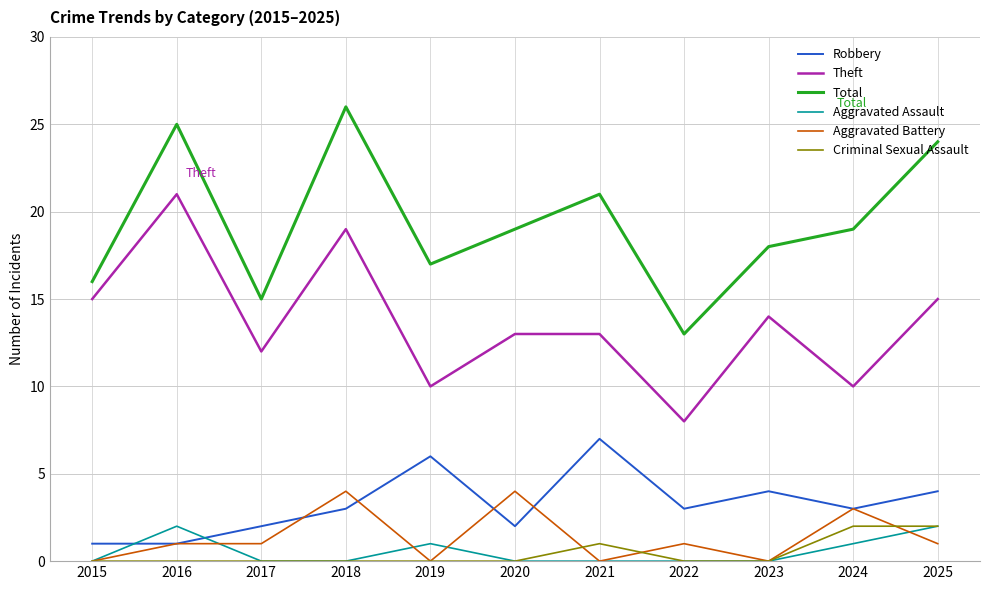

Between 2016 and 2017, which series saw the biggest shift?

Total